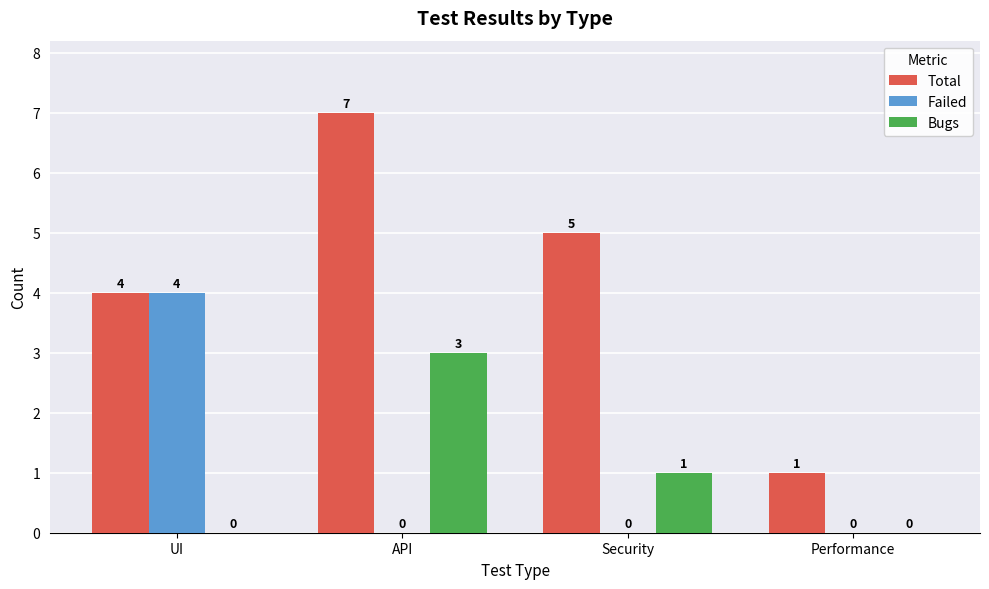

What is the sum of all Failed values?

4